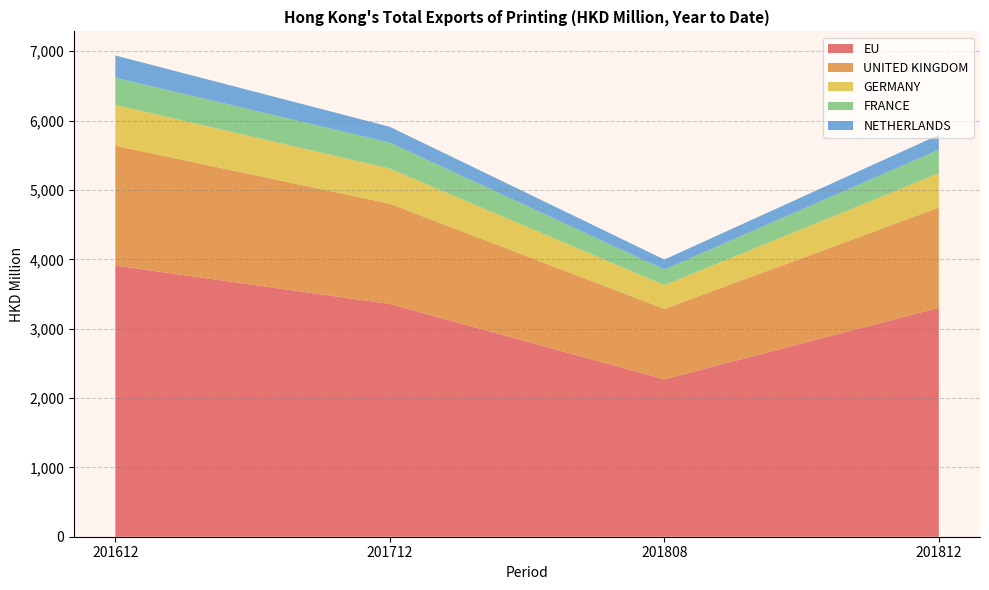

The EU series shows 3301.4 at 201812. True or false?

True